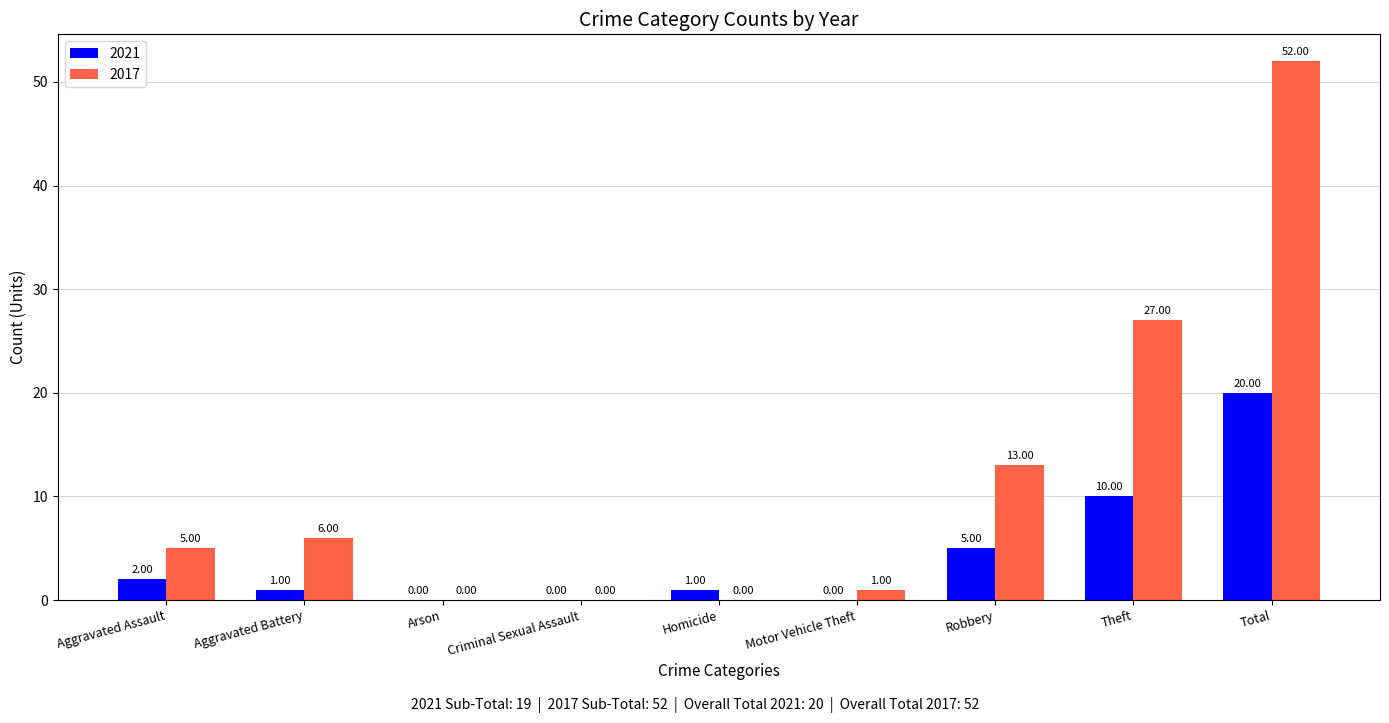

How many data points does each series have?

9